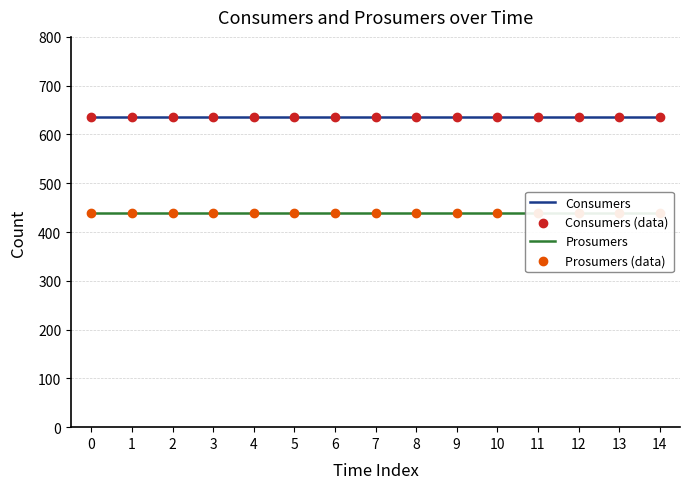

Which series contains the lowest Y value?

Prosumers